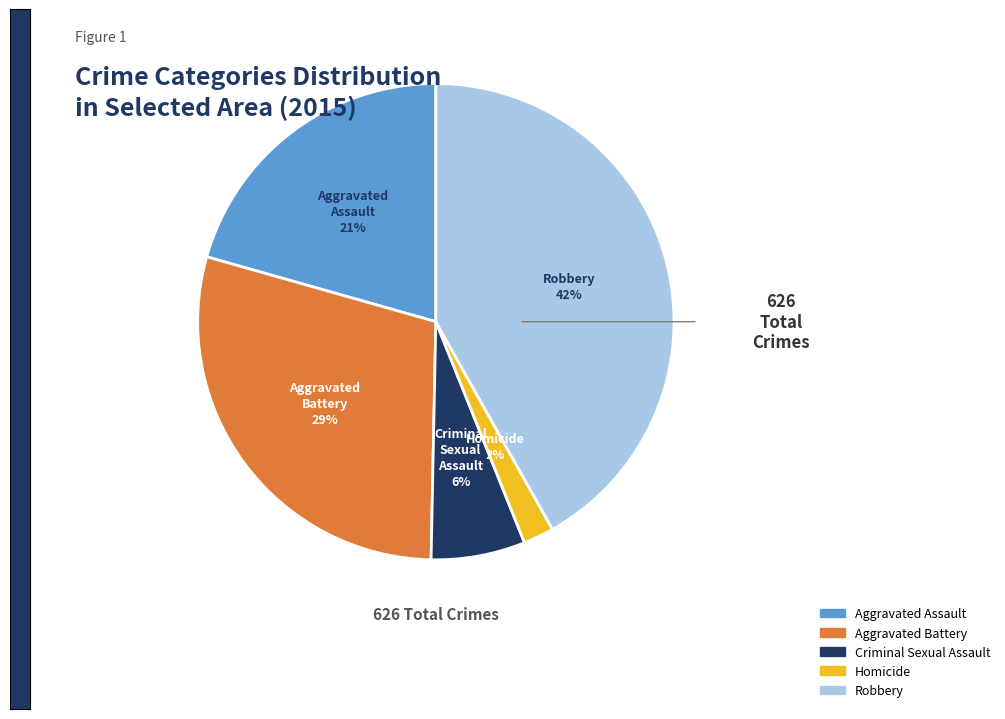

Is the sum of Homicide and Robbery greater than half?

No